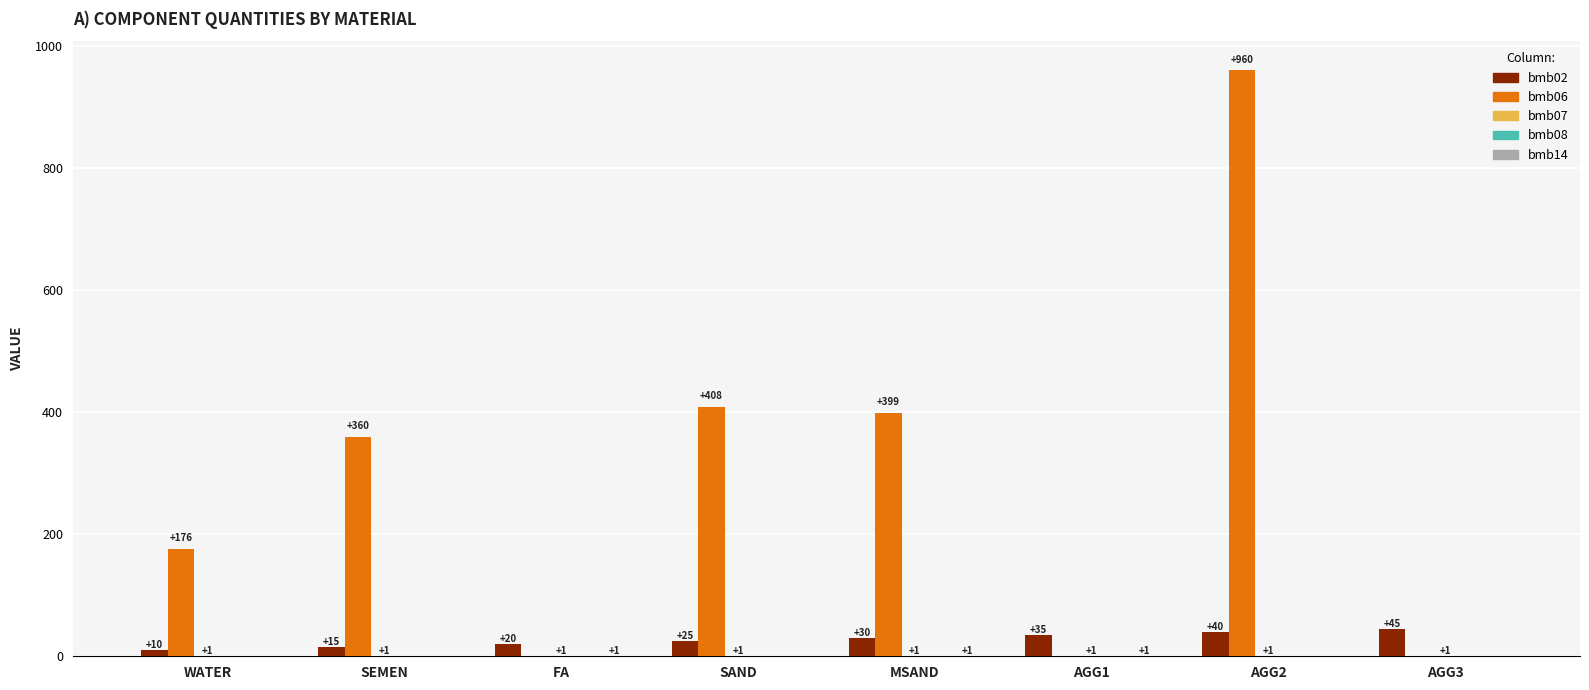

What is the maximum value for bmb06?

960